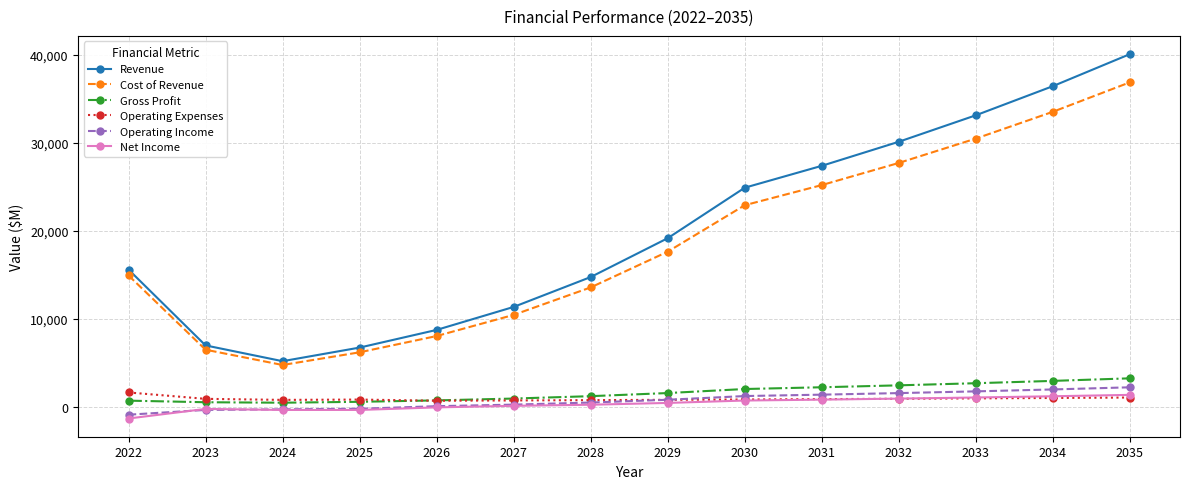

At which category is the sum across all series the highest?

2035